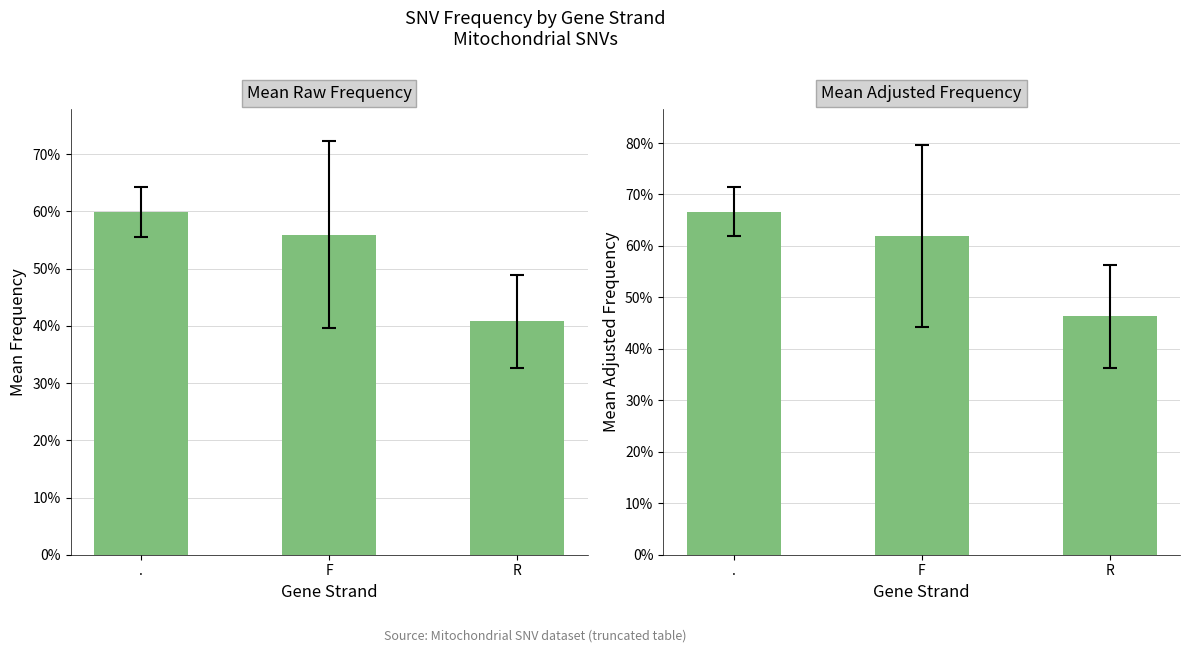

True or false: the data shows 0.4 at F.

False